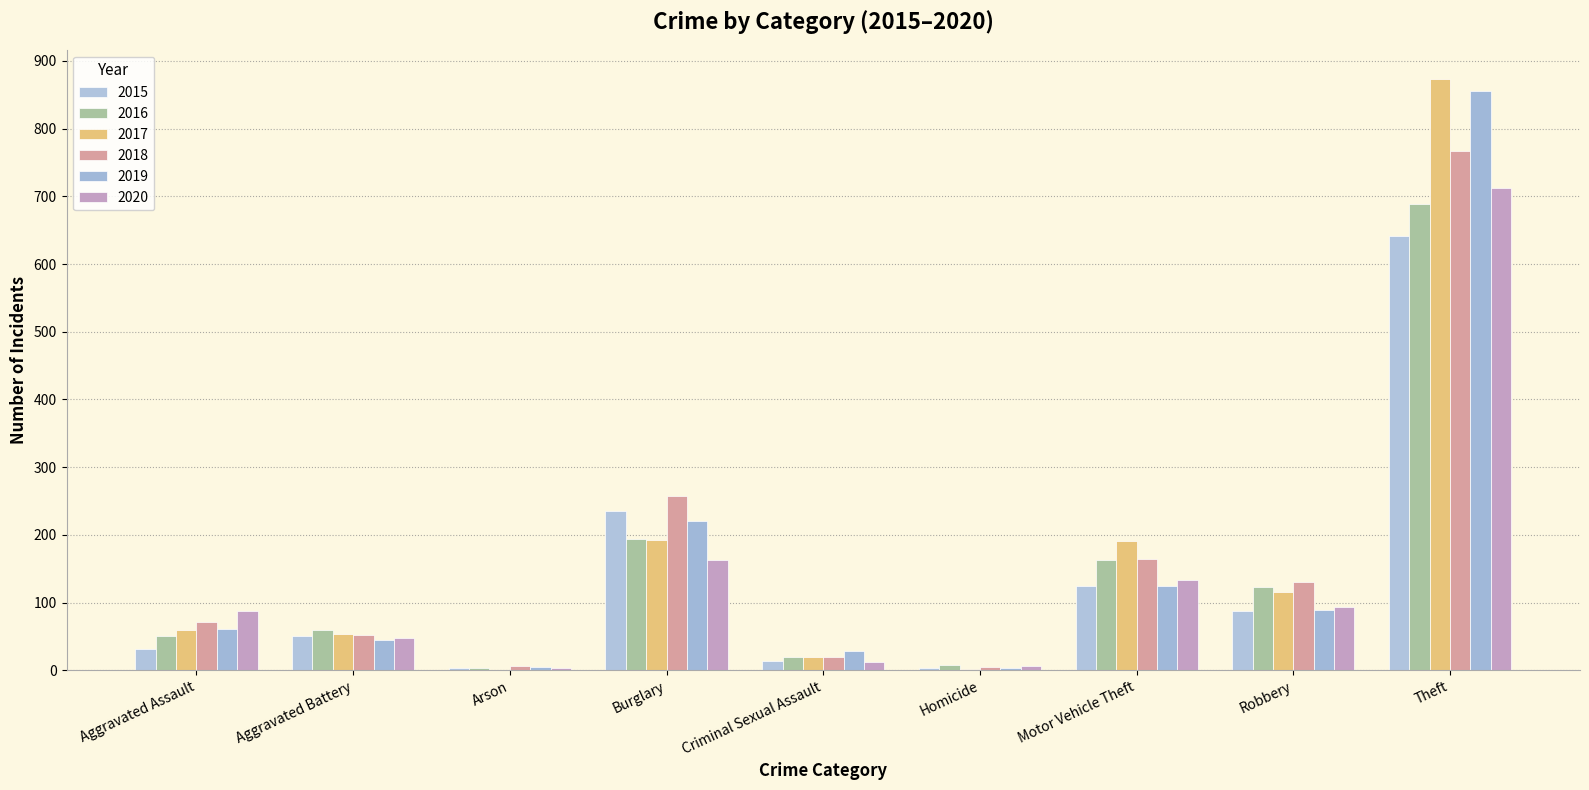

At which label does 2020 first exceed 87?

Burglary